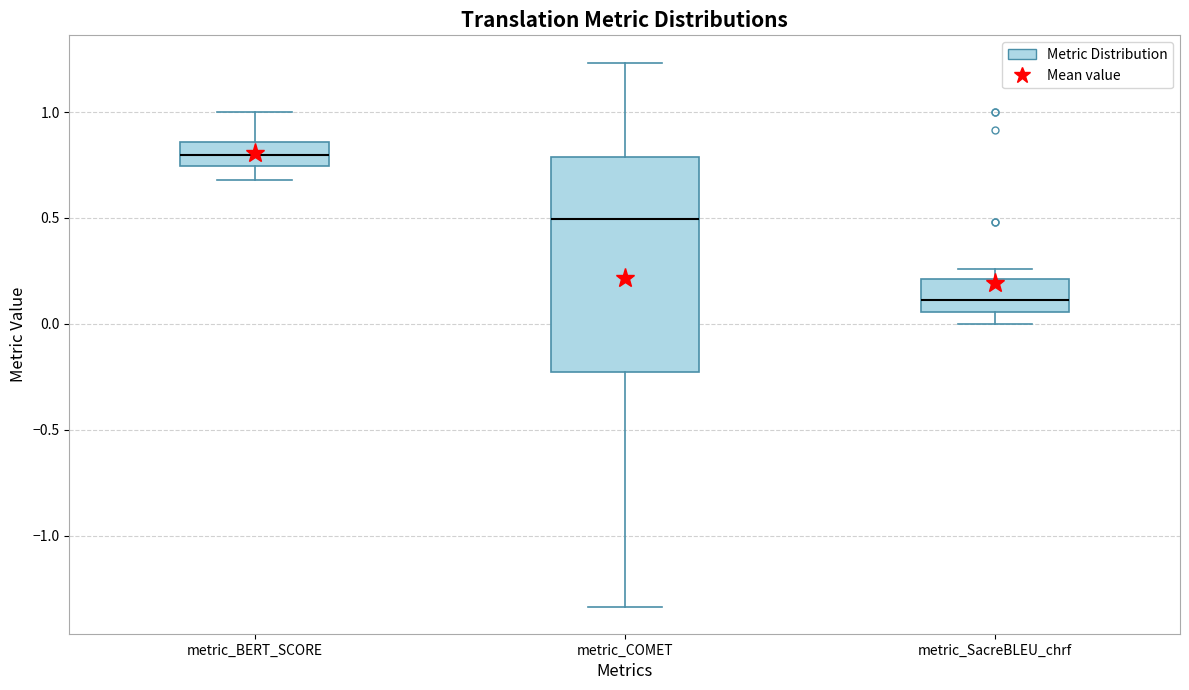

Which box is the tallest, from its lower edge to its upper edge?

metric_COMET